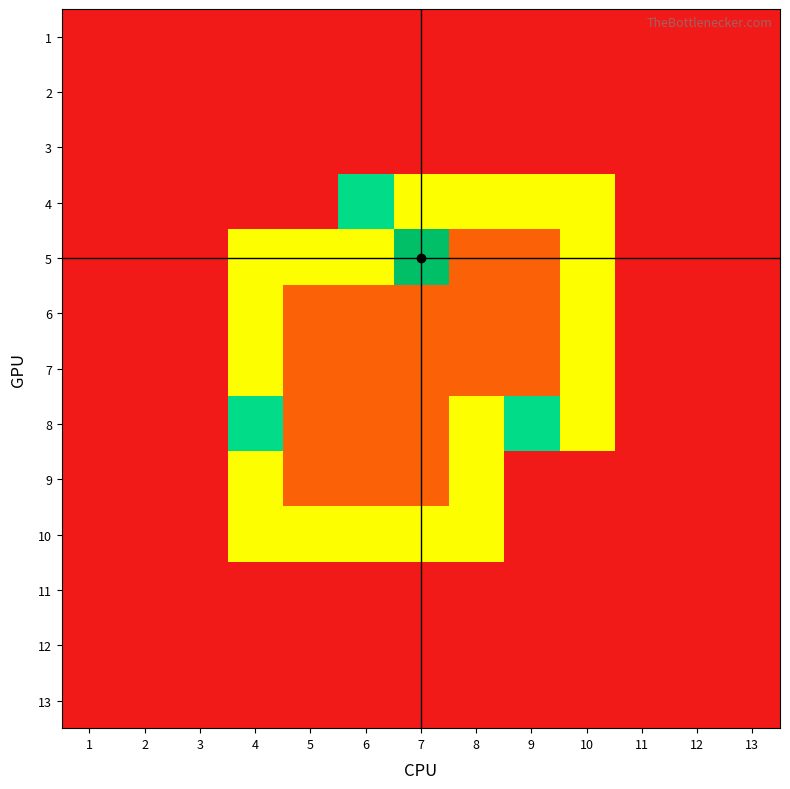

Rank the series by their maximum value, from highest to lowest.

5, 4, 8, 6, 7, 9, 10, 1, 2, 3, 11, 12, 13